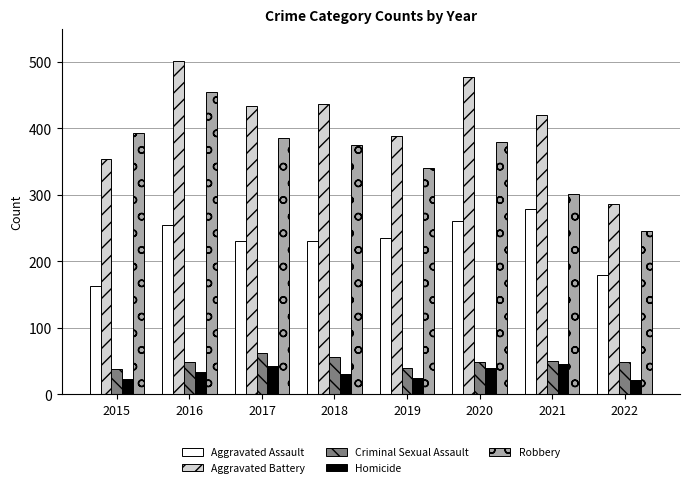

What is the total value across all series at 2020?

1206